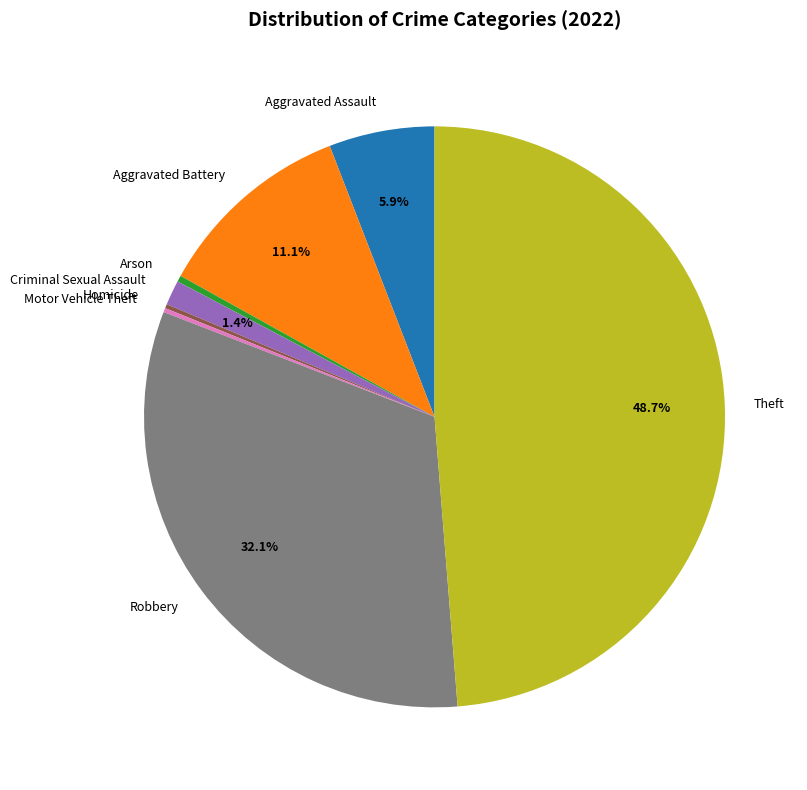

Does Theft represent more than half of the total?

No